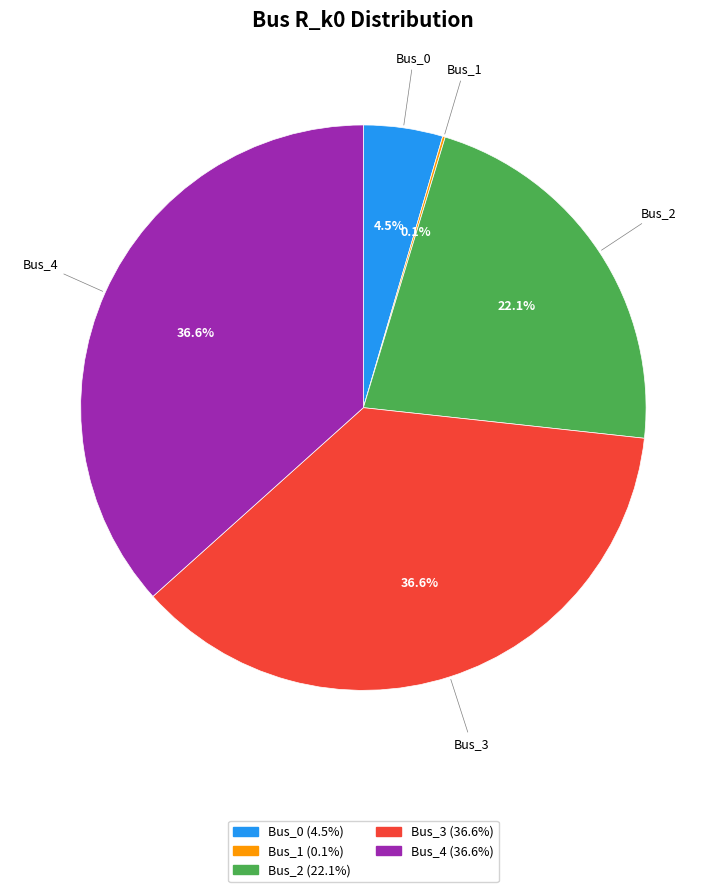

True or false: Bus_4 accounts for 37% of the total.

True